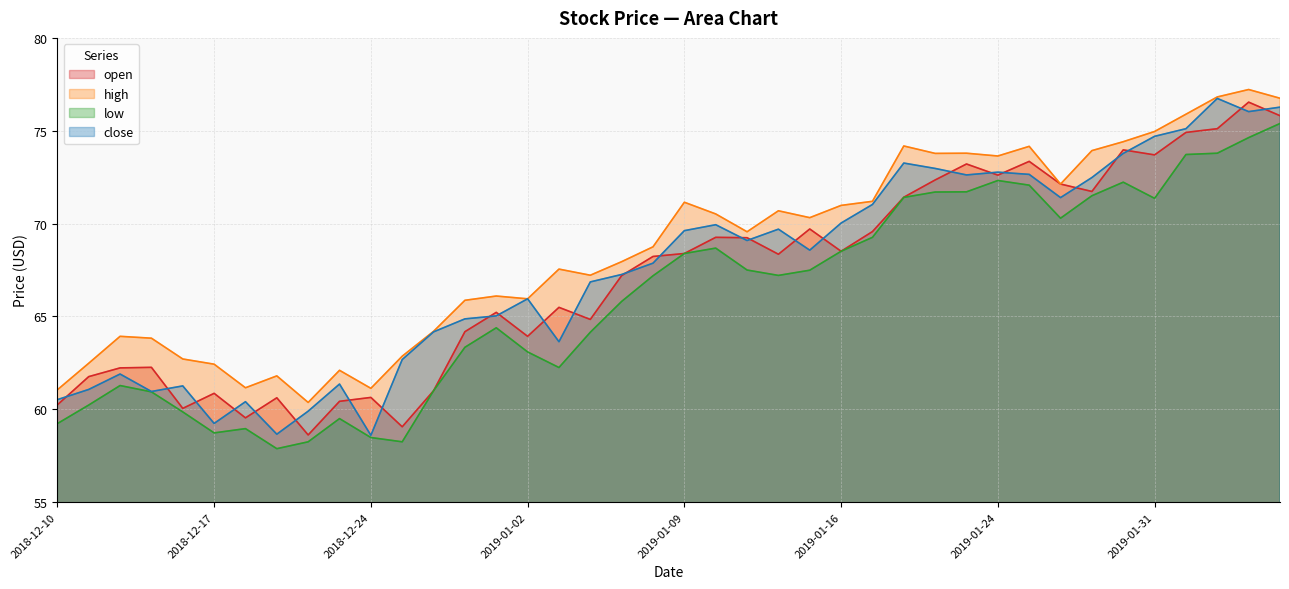

Which category has the lowest value in the open series?

2018-12-20